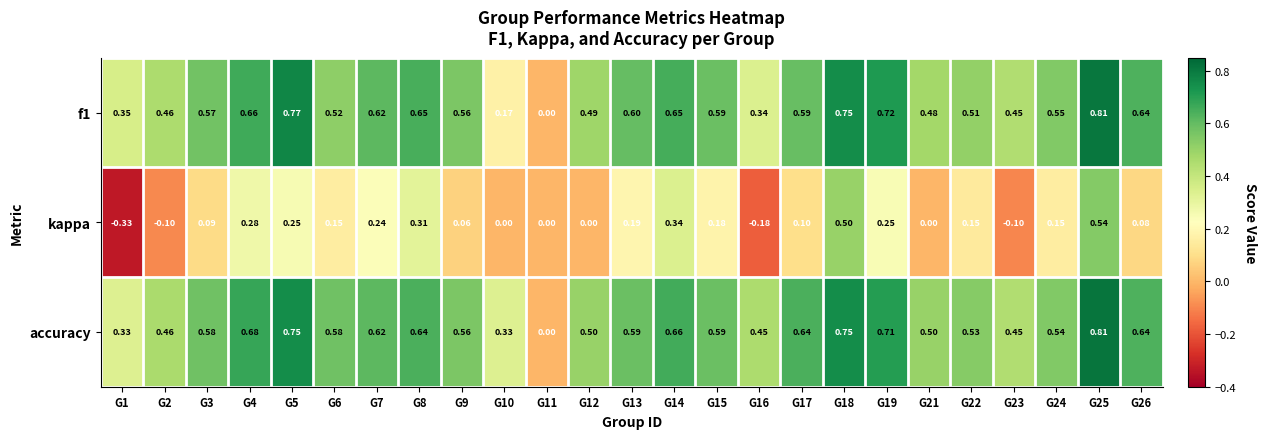

Is the value of kappa at G1 greater than the value of accuracy at G18?

No